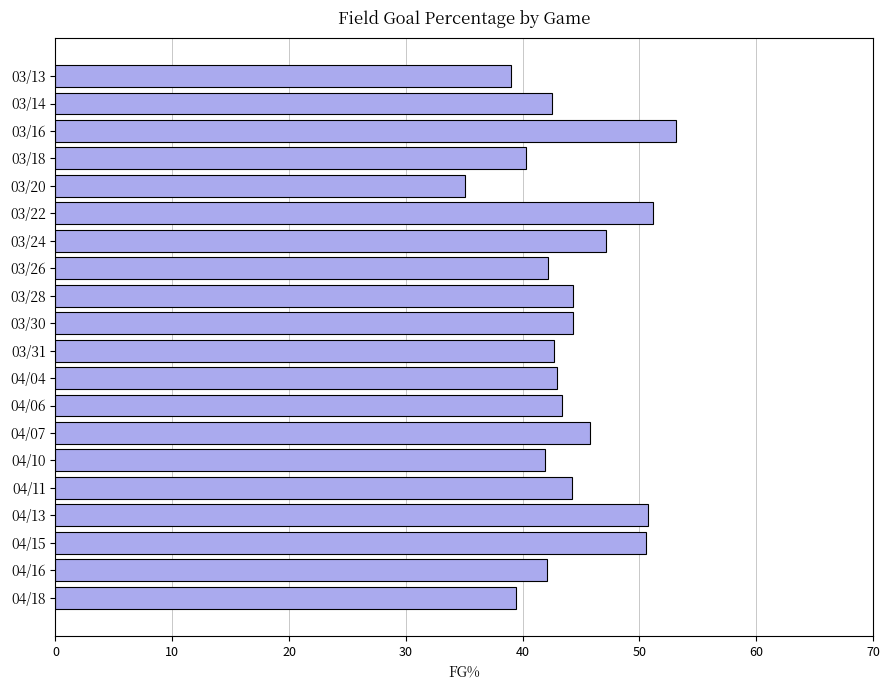

What is the greatest value displayed?

53.1